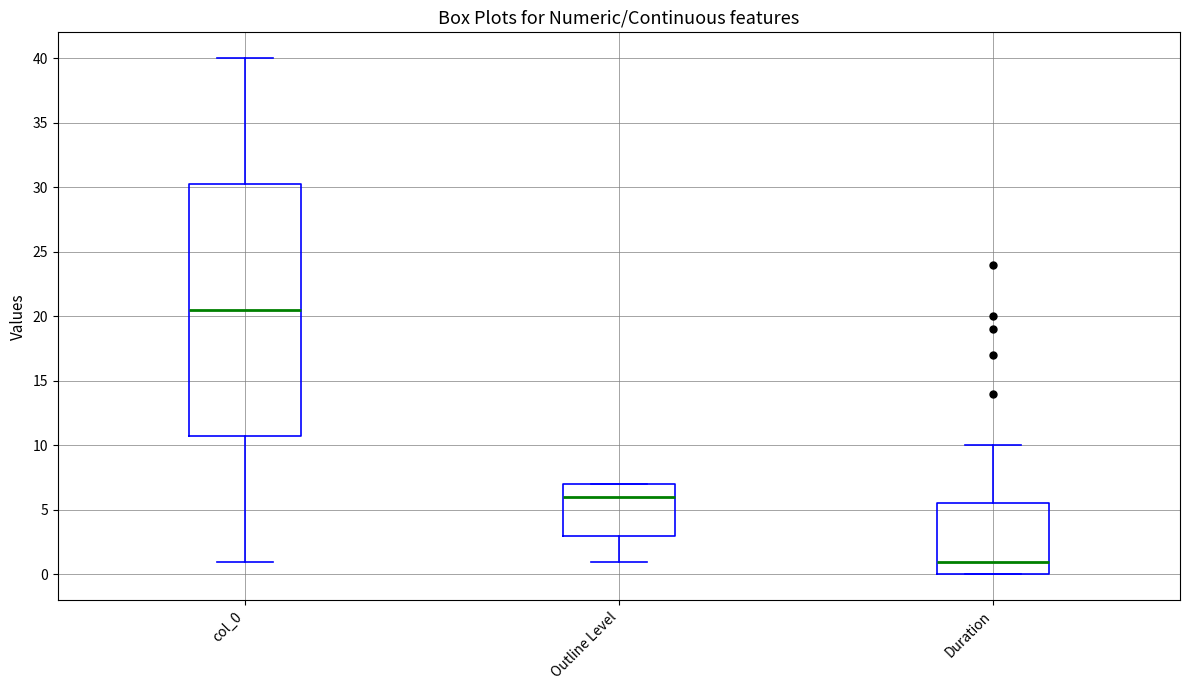

Reading left to right, transcribe this box plot: for each box, give where its median line is, the range the box spans, and where its two whiskers end, as read against the y-axis. The values are not printed on the chart, so give them approximately, as read against the axis.

col_0: median 20.5, box 11.0 to 30.5, whiskers 1.0 to 40.0
Outline Level: median 6.0, box 3.0 to 7.0, whiskers 1.0 to 7.0
Duration: median 1.0, box 0.0 to 5.5, whiskers 0.0 to 10.0